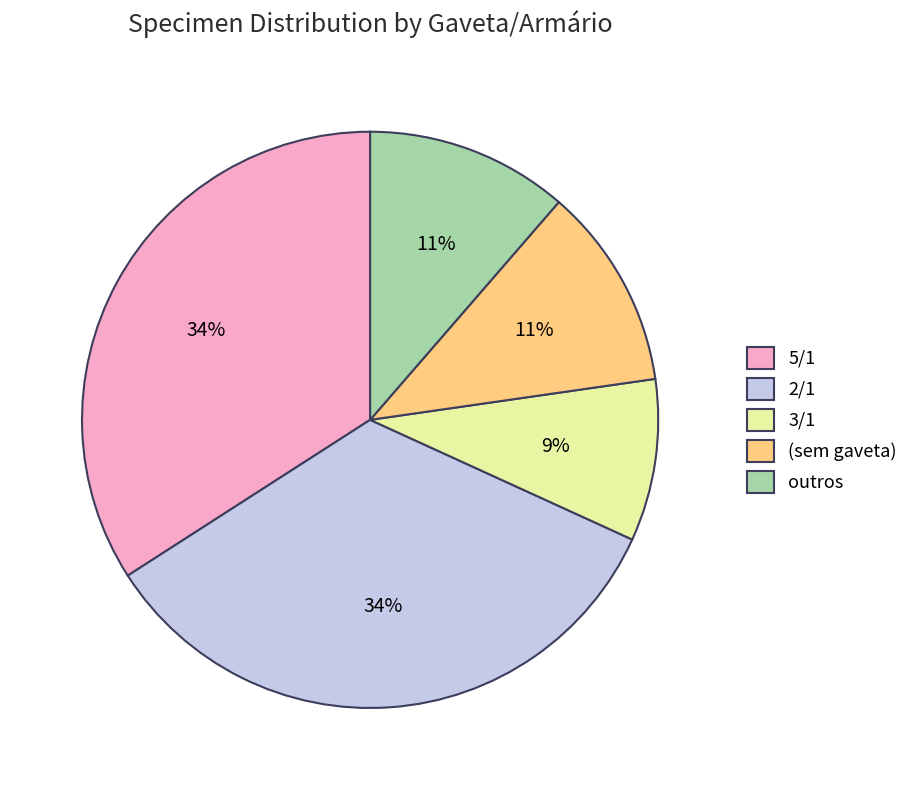

Between outros and 3/1, which is larger?

outros